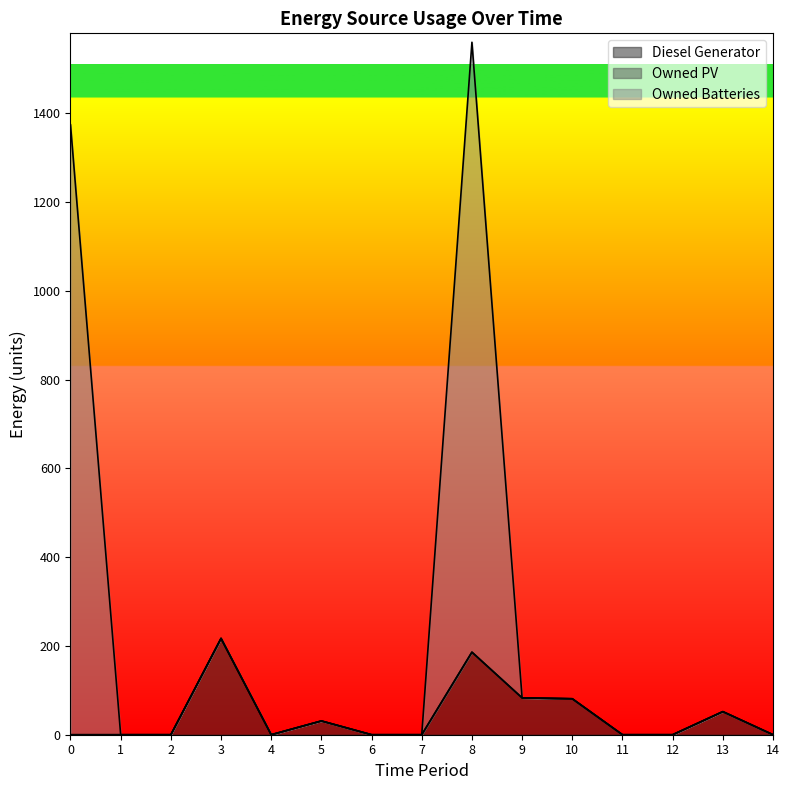

Reading left to right, transcribe all the data shown in this chart.

Diesel Generator: 0	0	0	217	0	31	0	0	186	83	81	0	0	52	0
Owned Batteries: 1374	0	0	217	0	31	0	0	1560	83	81	0	0	52	0